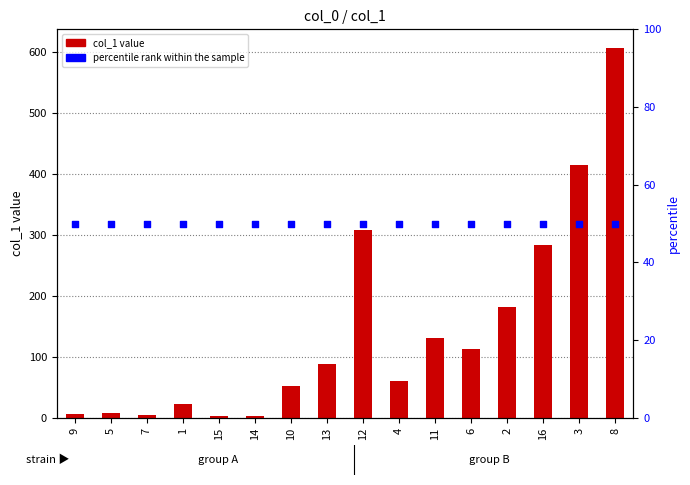

Which series reaches the maximum Y coordinate?

col_1